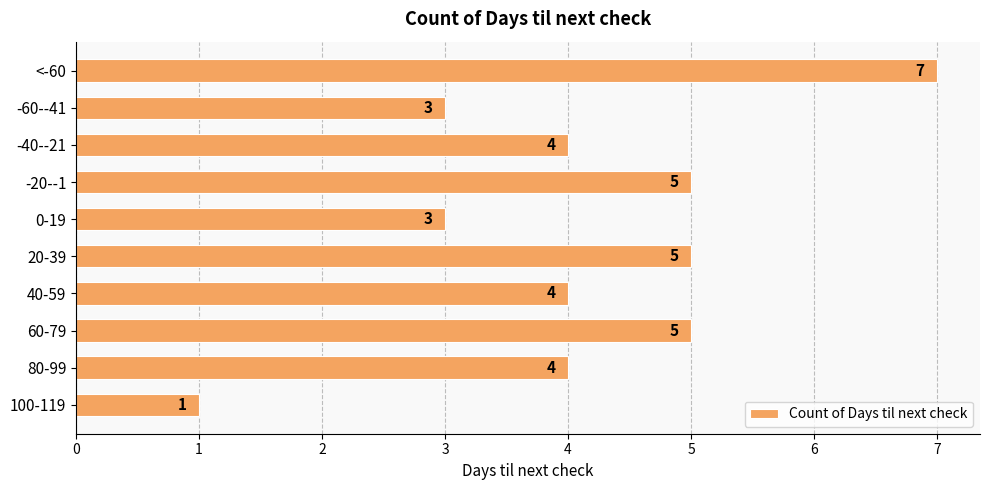

Between 60-79 and 0-19, which is larger?

60-79